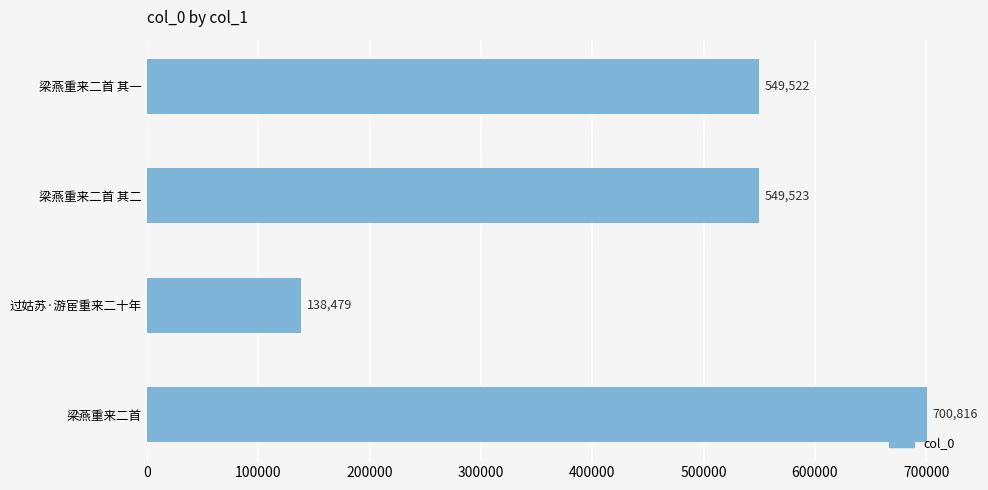

Which label corresponds to the smallest value in the chart?

过姑苏·游宦重来二十年